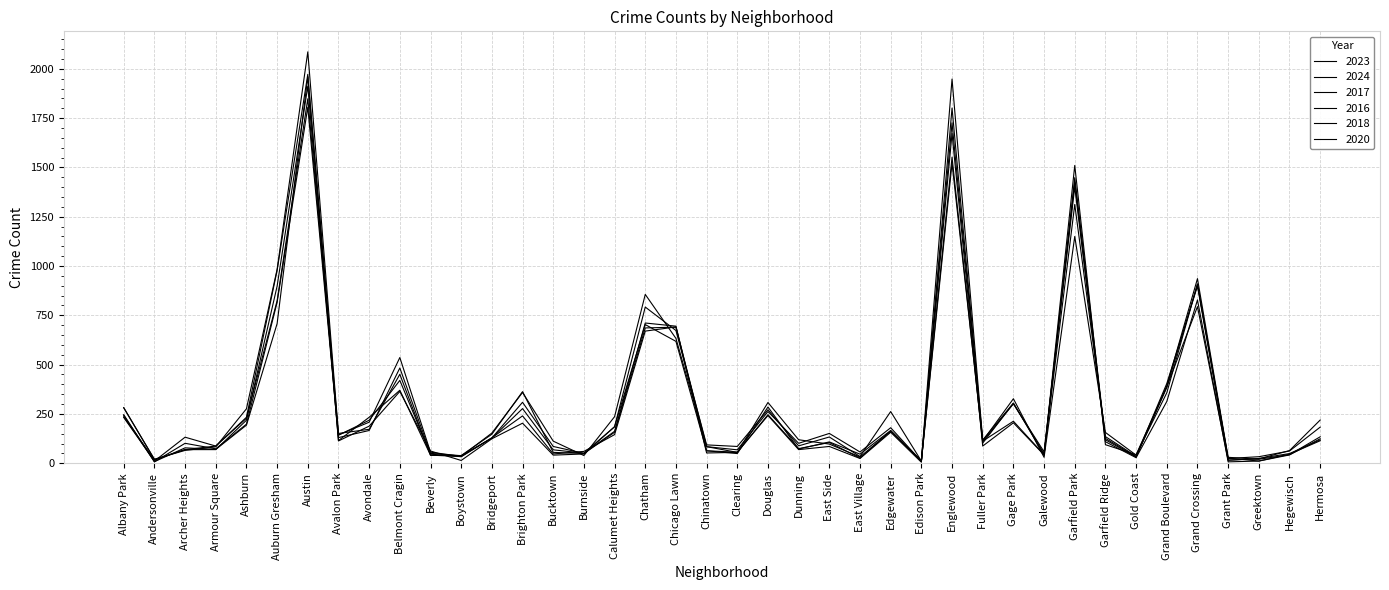

Where does the 2020 series first go above 113?

Albany Park